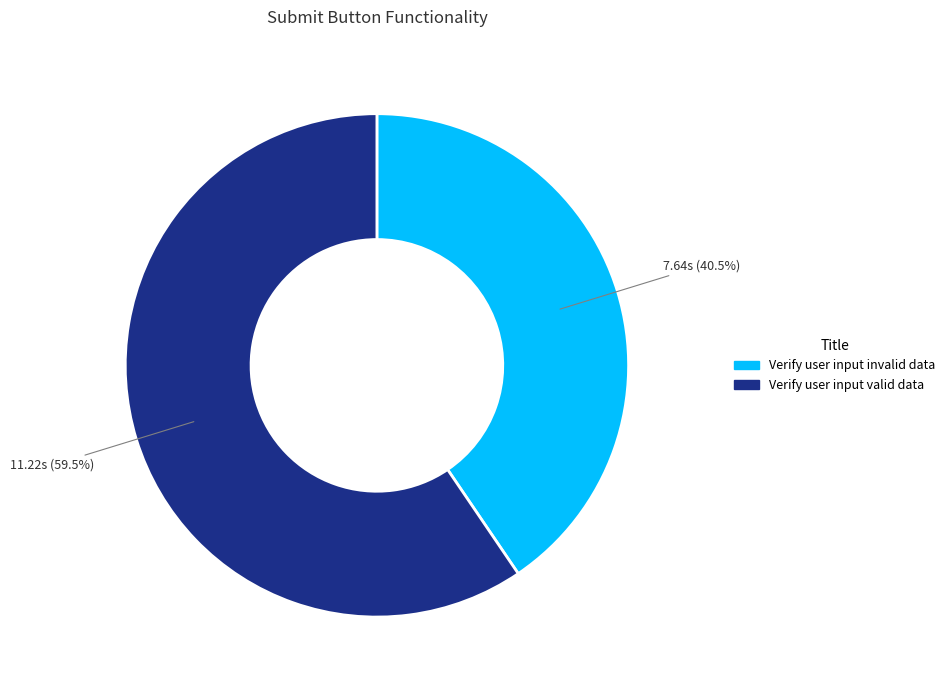

Rank the categories by value from highest to lowest.

Verify user input valid data, Verify user input invalid data